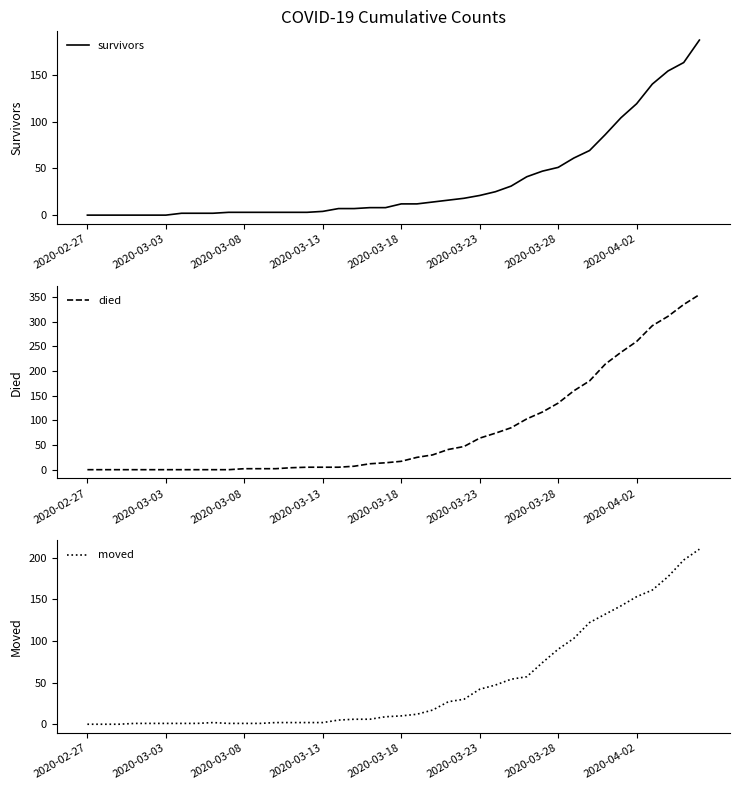

True or false: moved has a value of 1 at 2020-03-08.

True